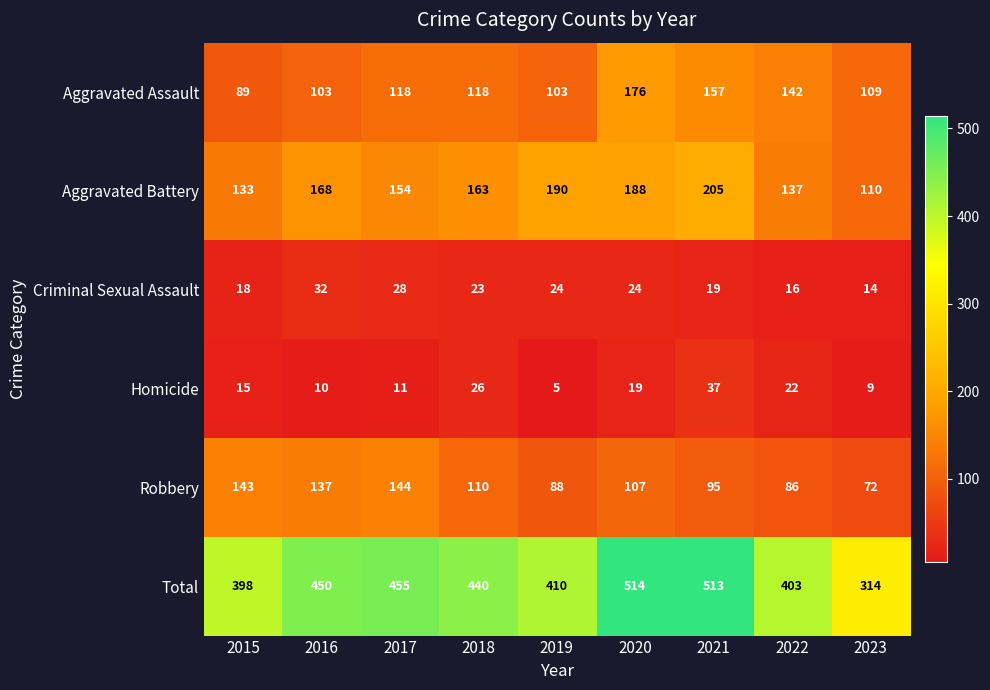

At which label is Criminal Sexual Assault closest to 23?

2018